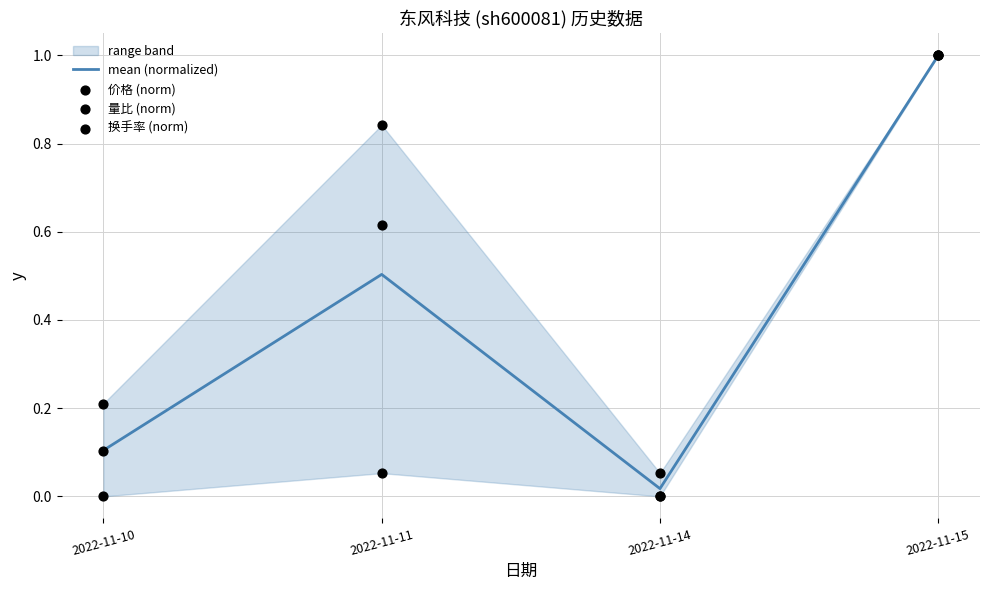

Which series has the largest Y range (max minus min)?

价格 (norm)